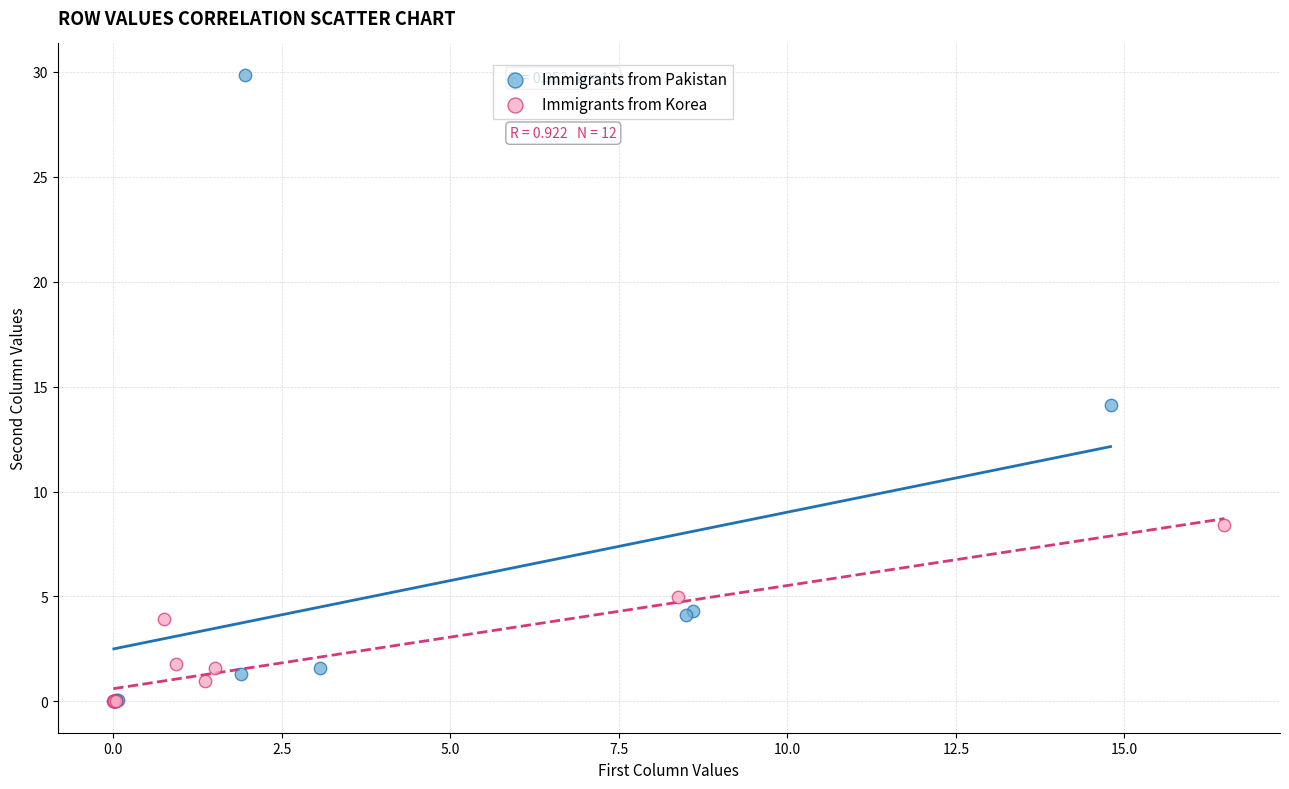

Which series reaches the maximum Y coordinate?

Immigrants from Pakistan